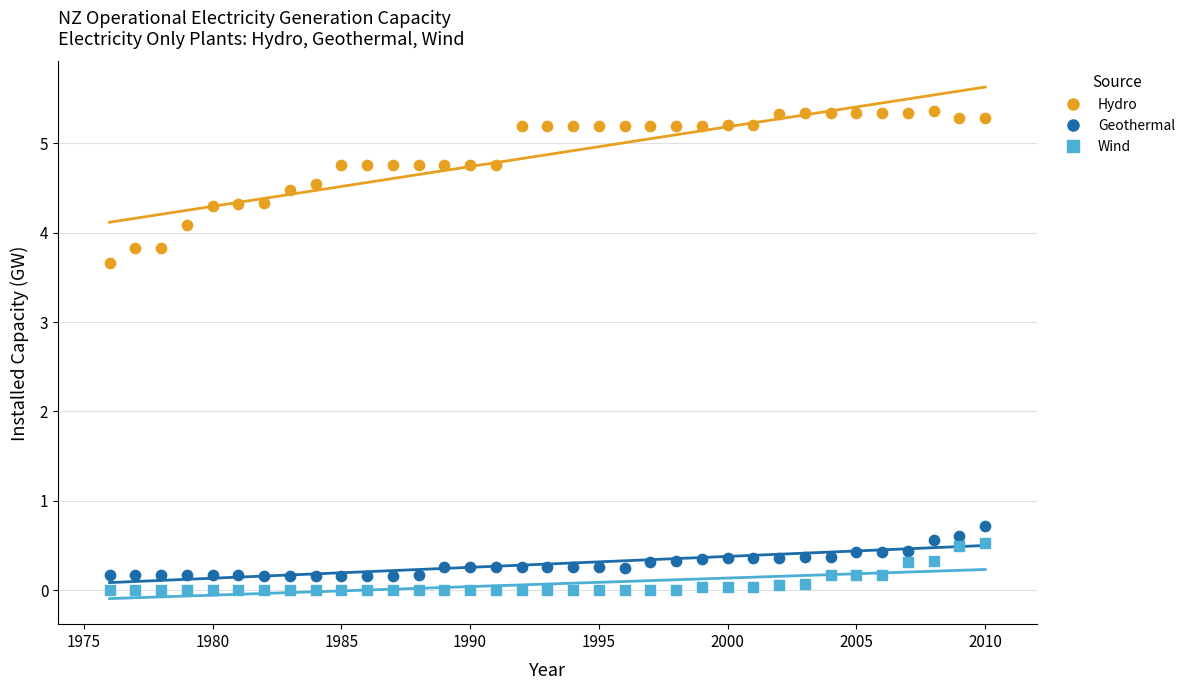

Across all data points, what is the range of X values (max minus min)?

34.0